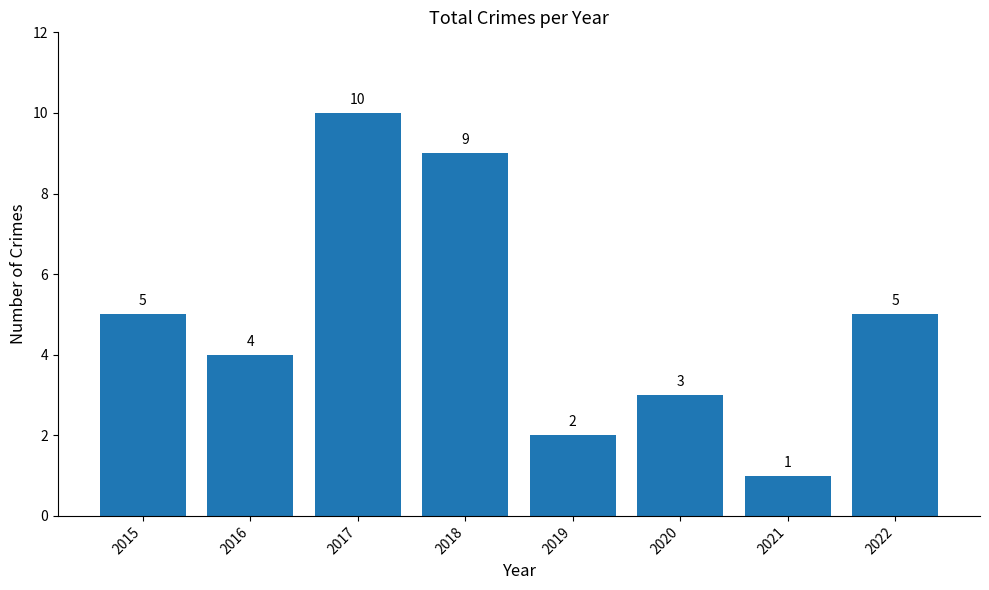

Count the values in the range 3 to 9.

5